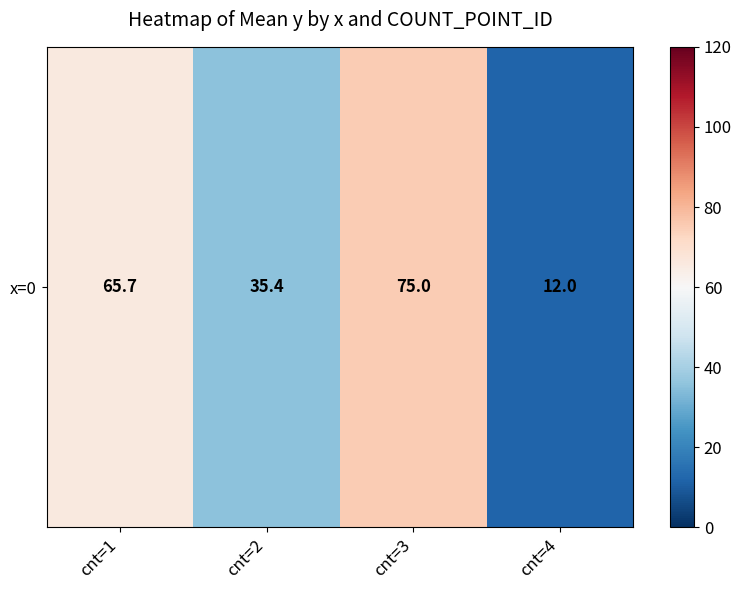

How many values are below 65?

2